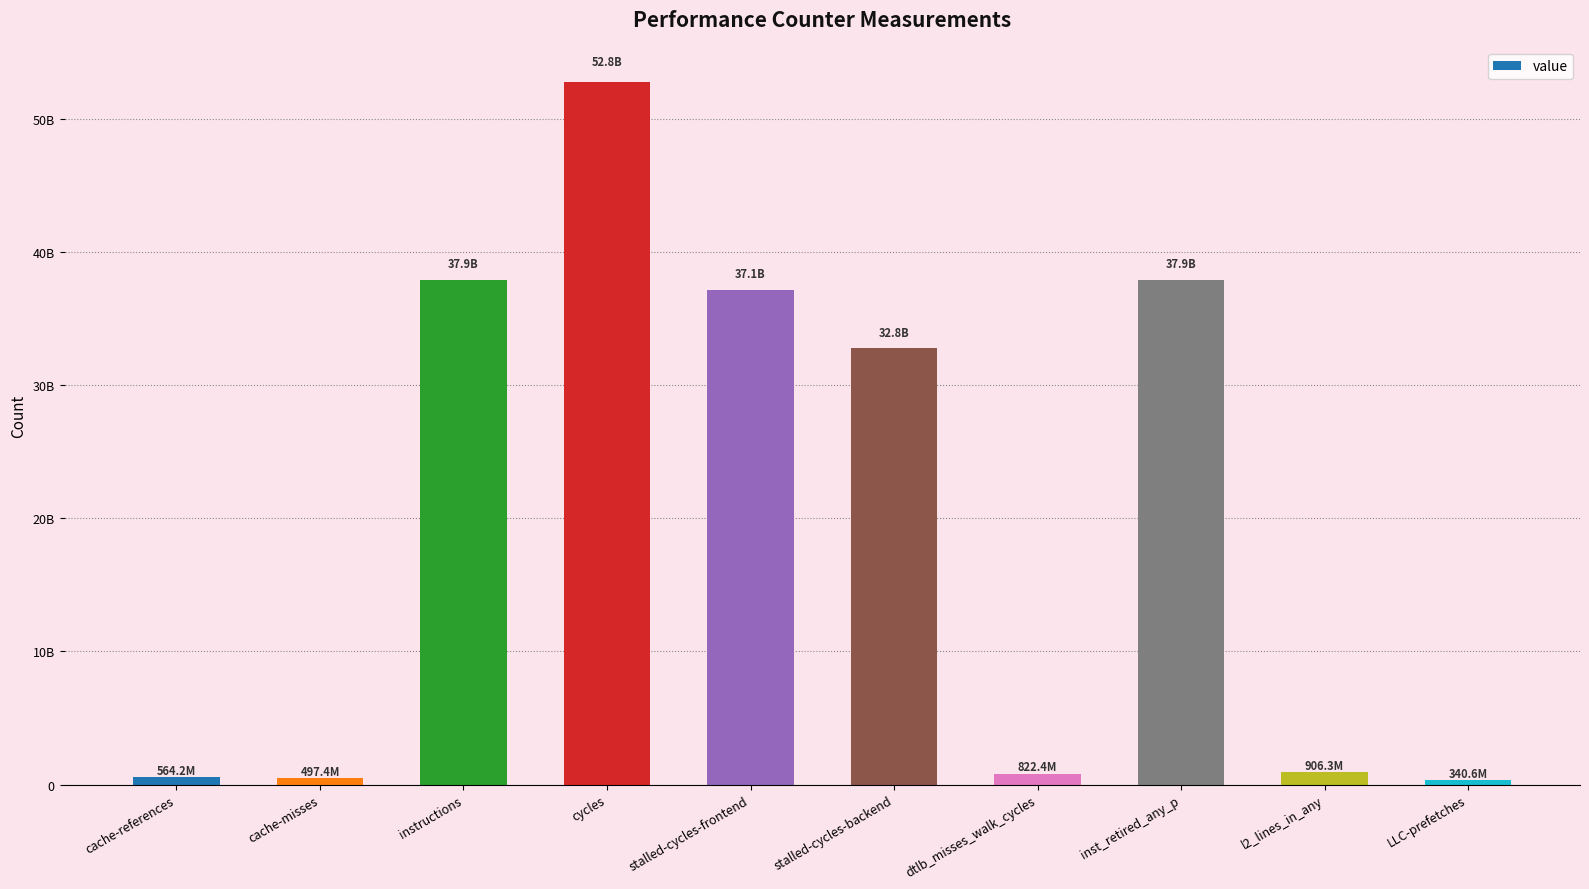

Are the bars horizontal?

No